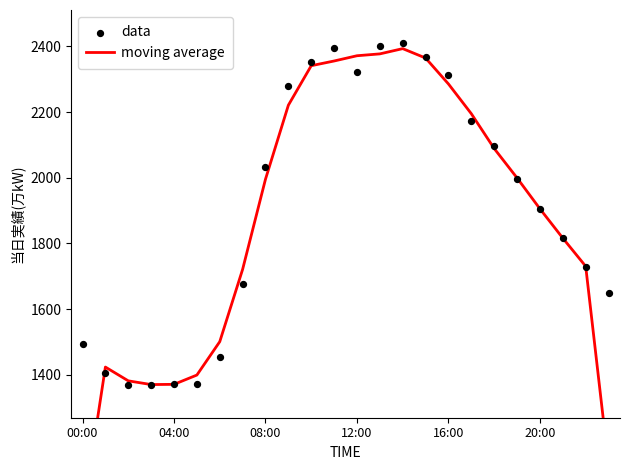

Which series reaches the maximum Y coordinate?

data